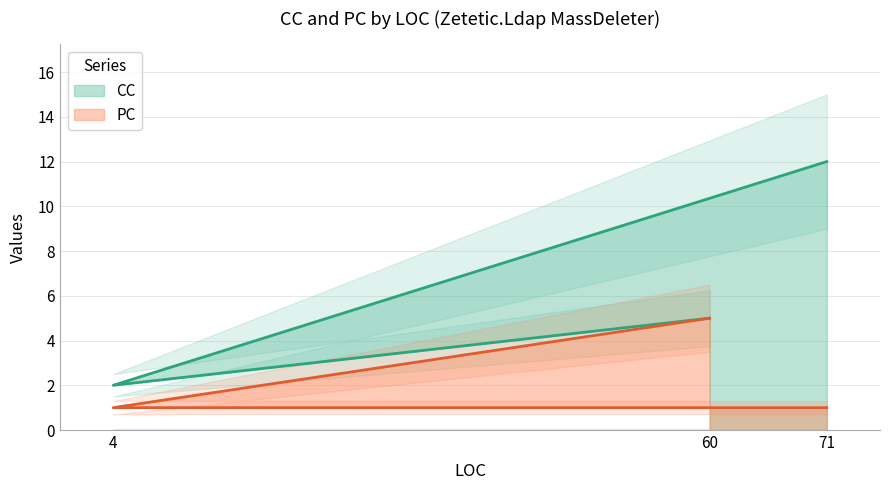

Rank the series by their maximum value, from highest to lowest.

CC, PC